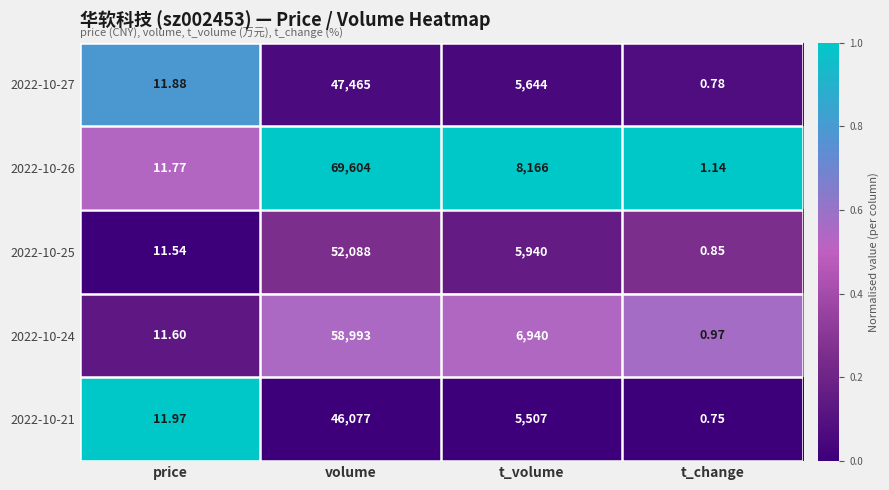

Which label corresponds to the largest value in the chart?

volume